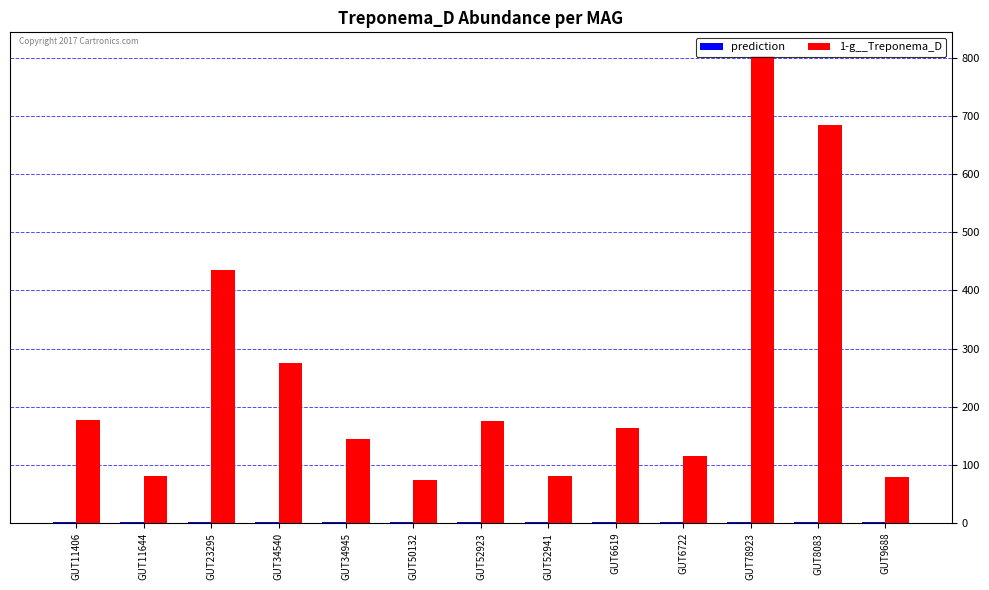

Which series has the largest total across all categories?

1-g__Treponema_D